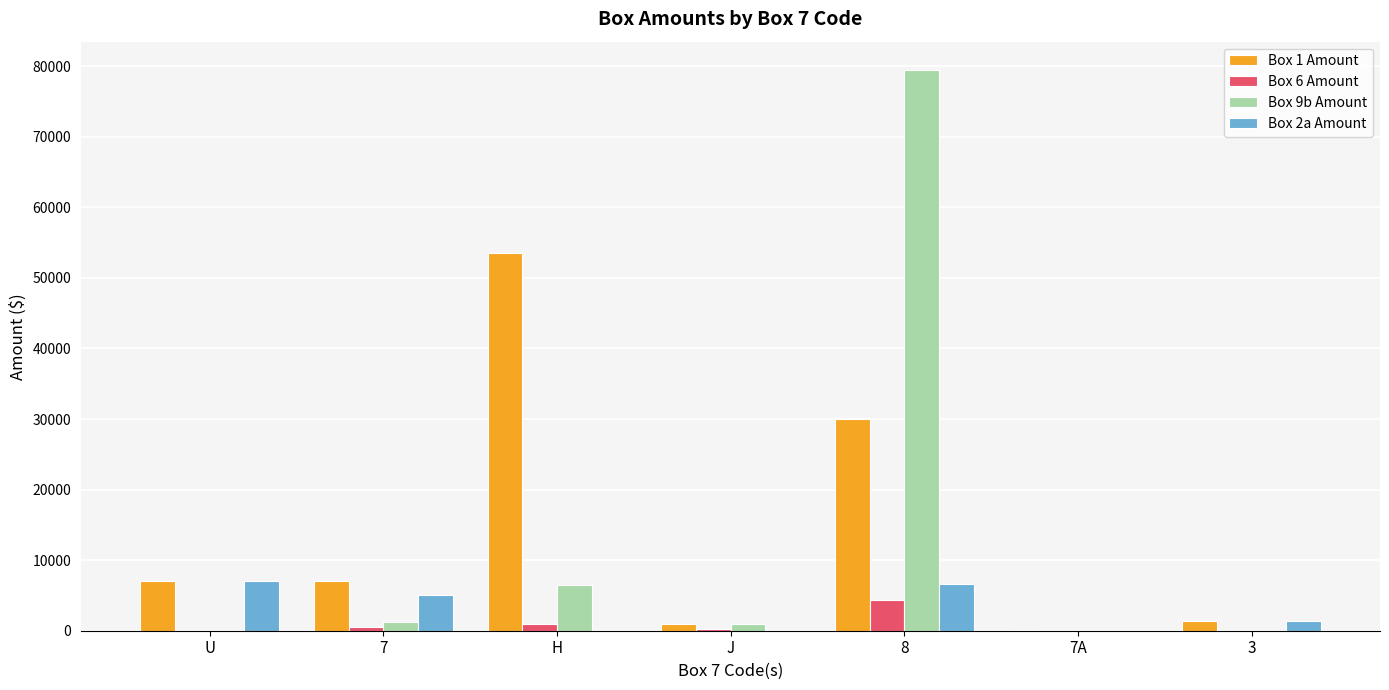

The value of Box 2a Amount at U is 10412.5. True or false?

False